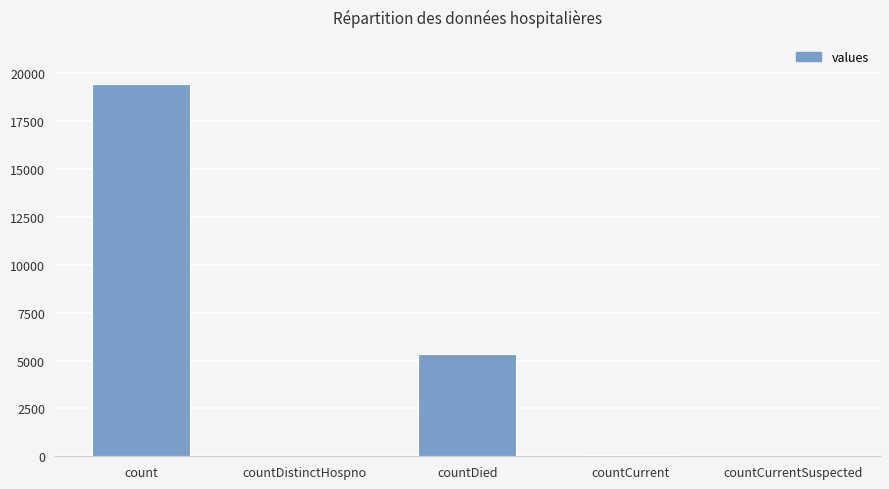

What is the sum of all values?

24875